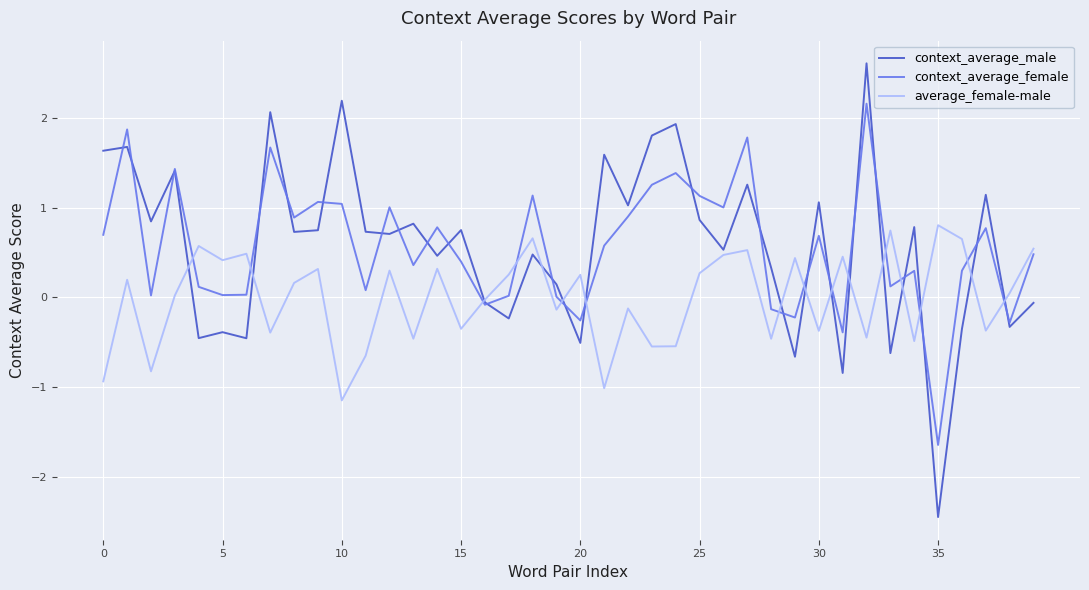

Which series has the widest spread of values?

context_average_male